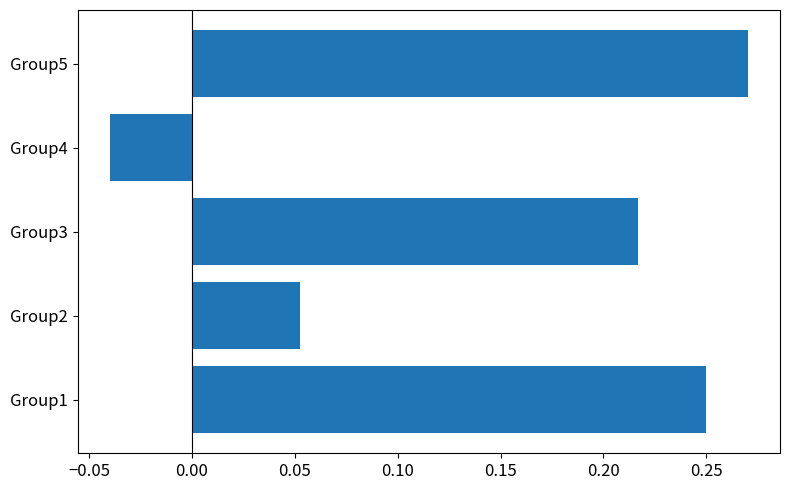

At which category does the chart reach its peak across all series?

Group5